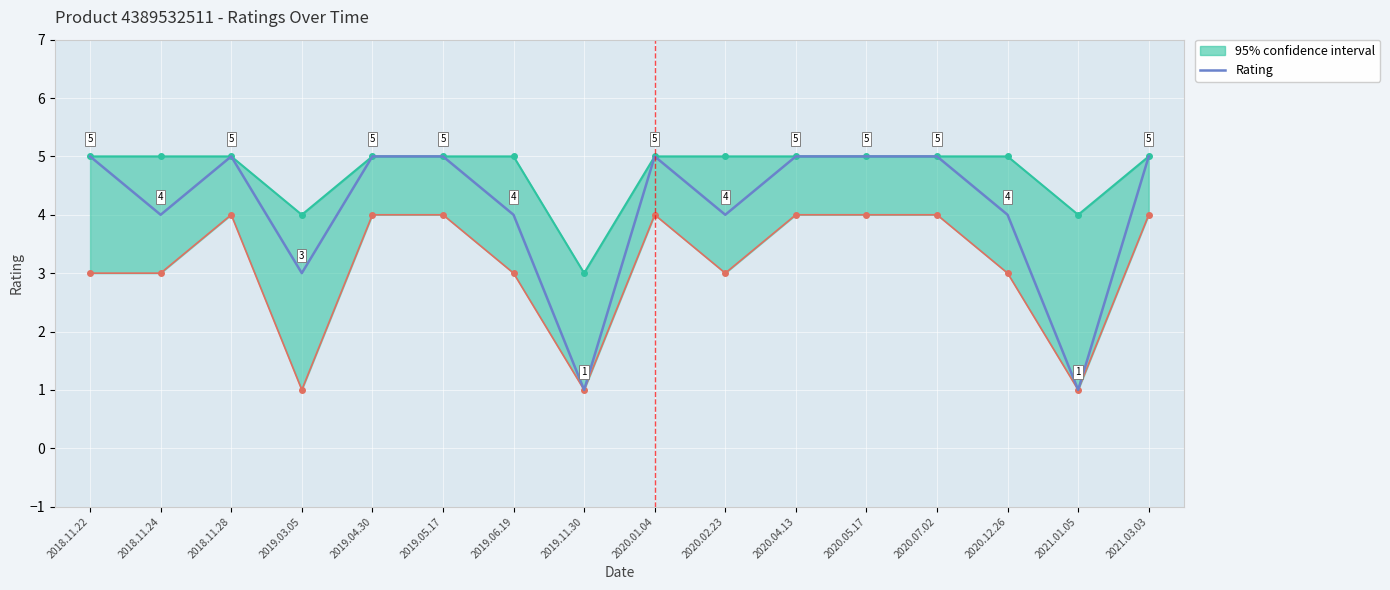

What is the value of the 16th point from the left?

5